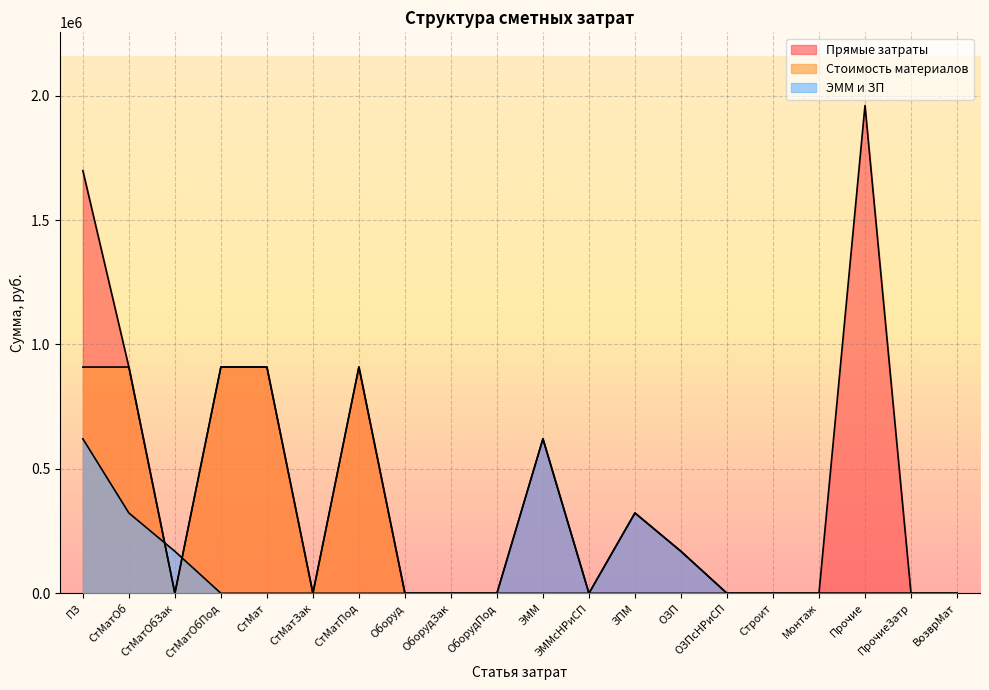

Between СтМат and ОЗП, which series saw the biggest shift?

Стоимость материалов